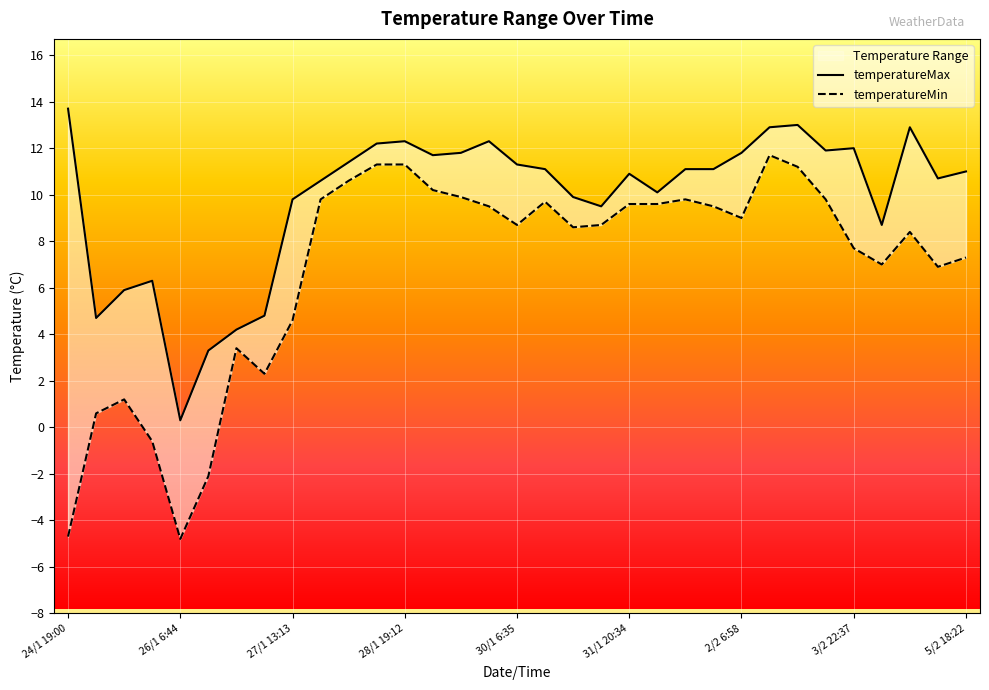

List the labels in order of temperatureMax value, largest first.

24/1 19:00, 2/2 23:28, 2/2 13:38, 4/2 17:39, 28/1 19:12, 29/1 21:07, 28/1 13:25, 3/2 22:37, 3/2 13:29, 29/1 13:33, 2/2 6:58, 29/1 6:52, 28/1 6:53, 30/1 6:35, 30/1 15:22, 1/2 13:23, 1/2 20:20, 5/2 18:22, 31/1 20:34, 5/2 8:49, 27/1 20:01, 1/2 7:40, 31/1 8:17, 27/1 13:13, 31/1 10:56, 4/2 8:26, 25/1 19:20, 25/1 13:20, 27/1 6:30, 25/1 8:23, 26/1 19:36, 26/1 13:29, 26/1 6:44